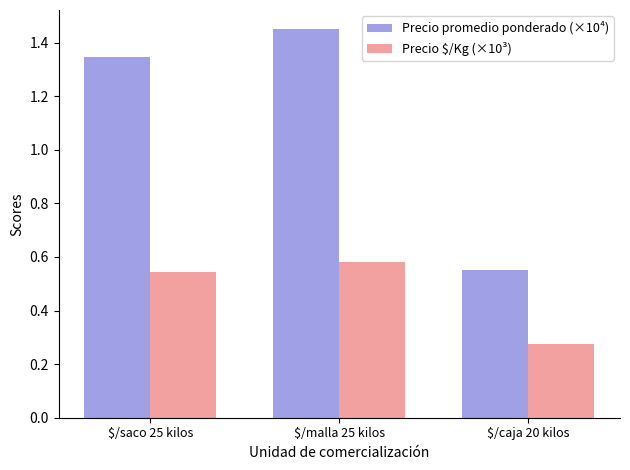

Which series has the largest range (max minus min)?

Precio promedio ponderado (×10⁴)